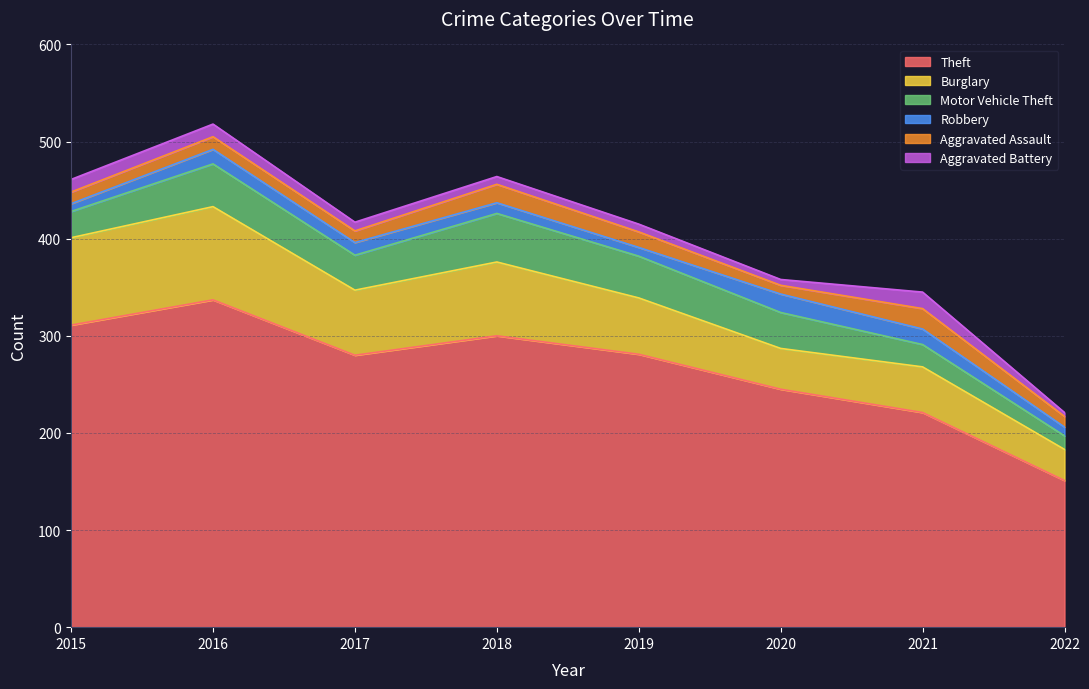

Which series has the largest total across all categories?

Theft